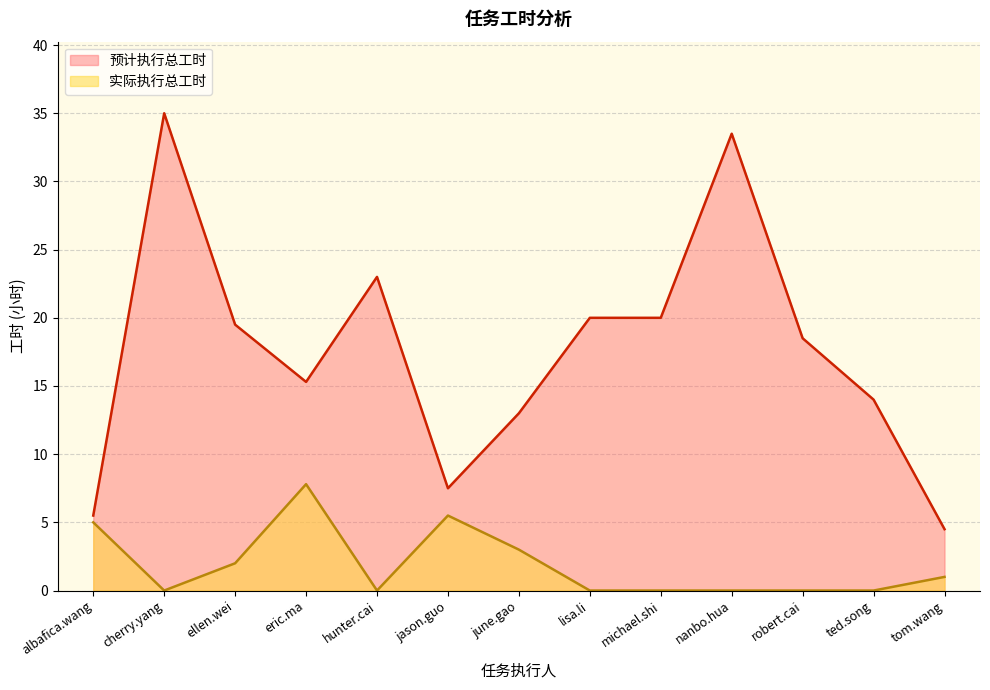

Does the chart display data point markers on the line(s)?

No